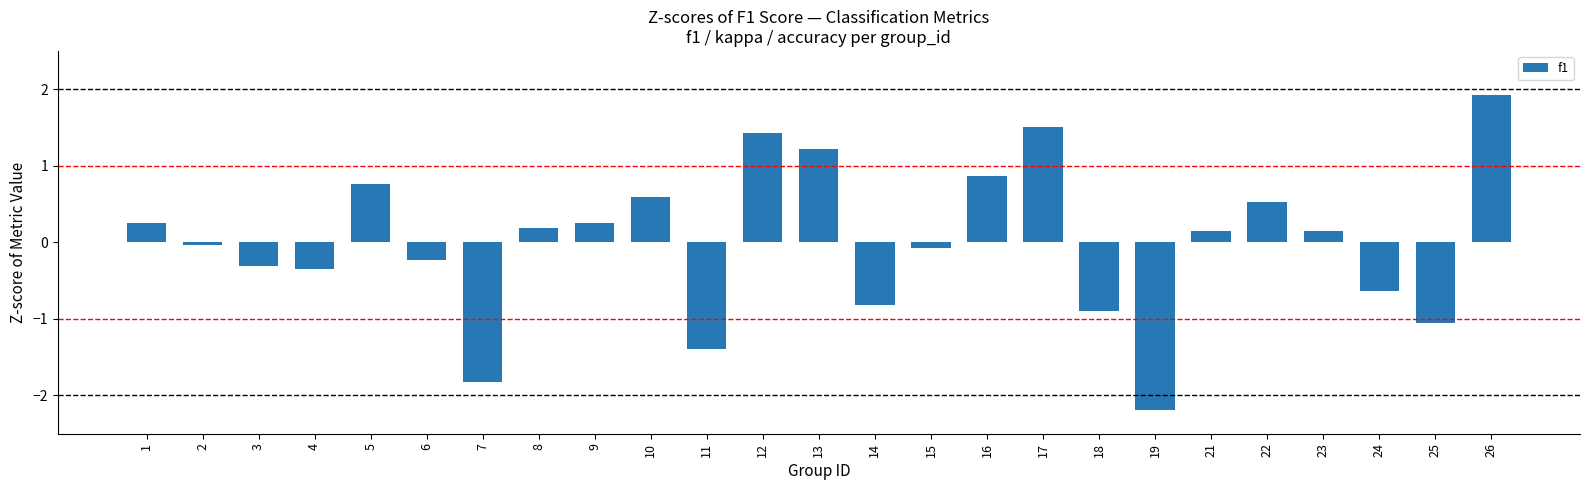

Between 5 and 14, which is larger?

5